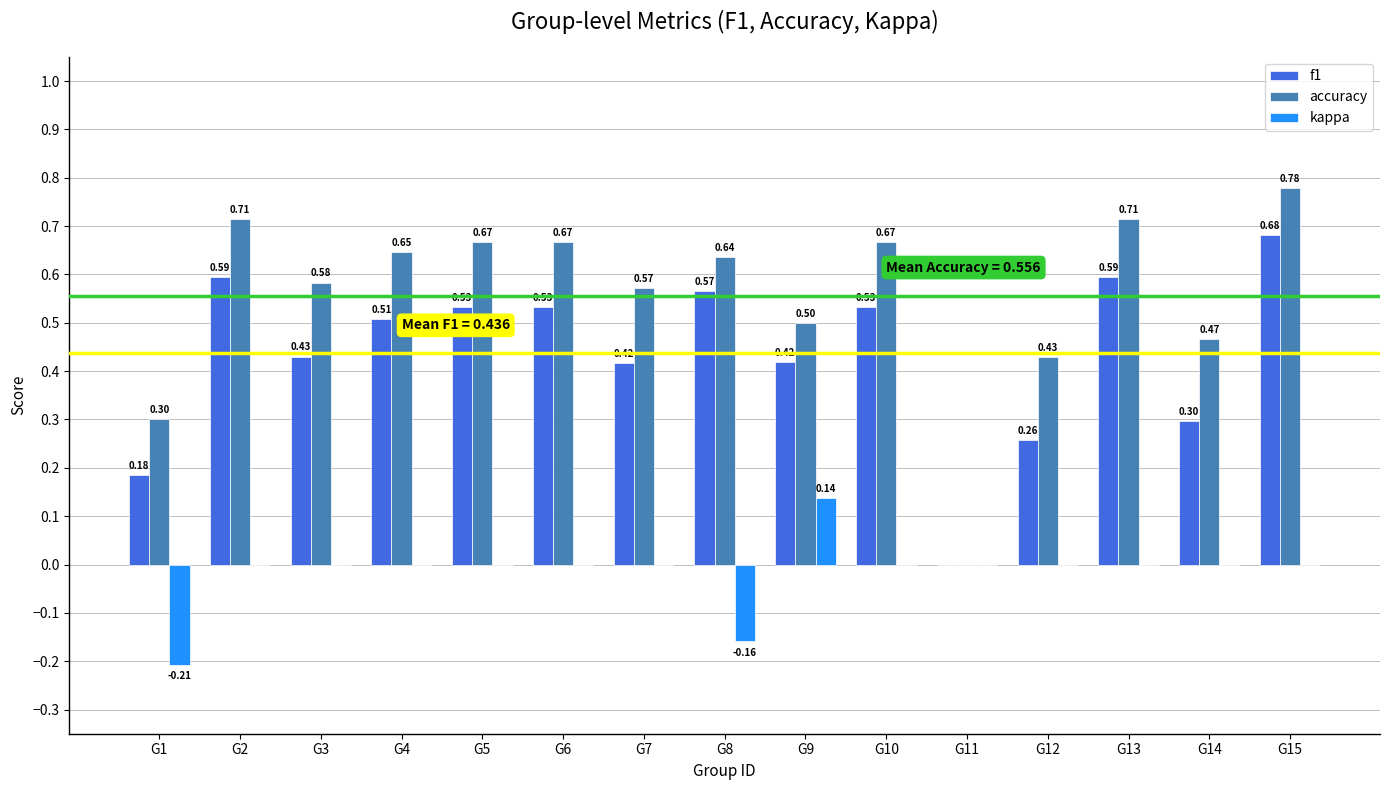

Which series changed the most between G11 and G15?

accuracy